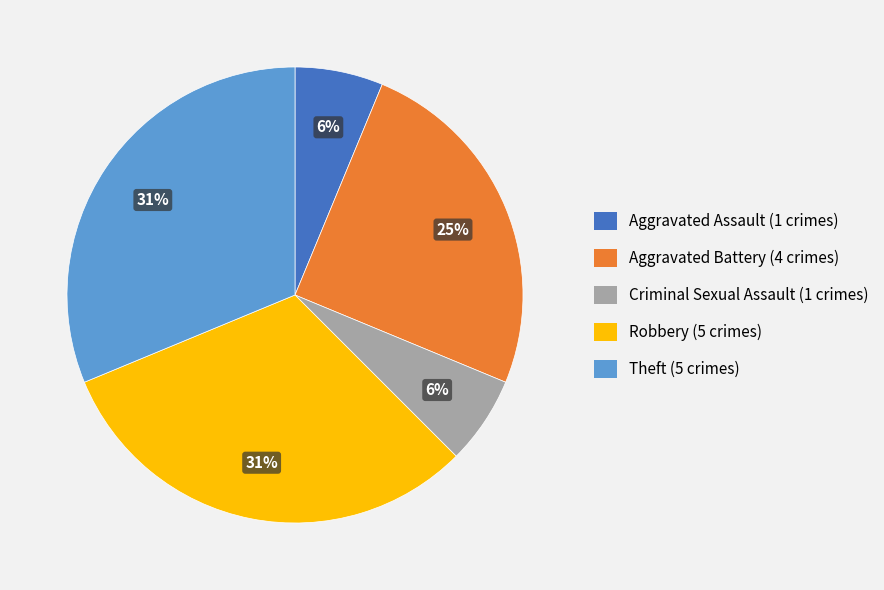

Does Robbery account for over 50% of the chart?

No